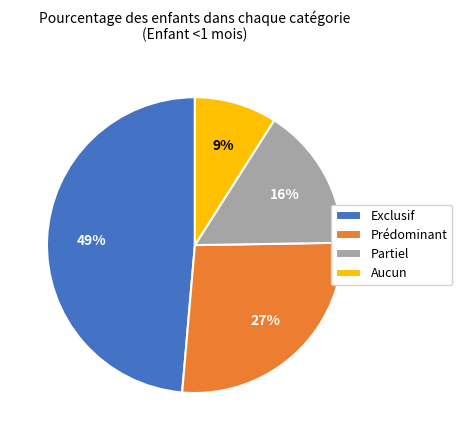

To the nearest percent, what is the average slice percentage?

25%